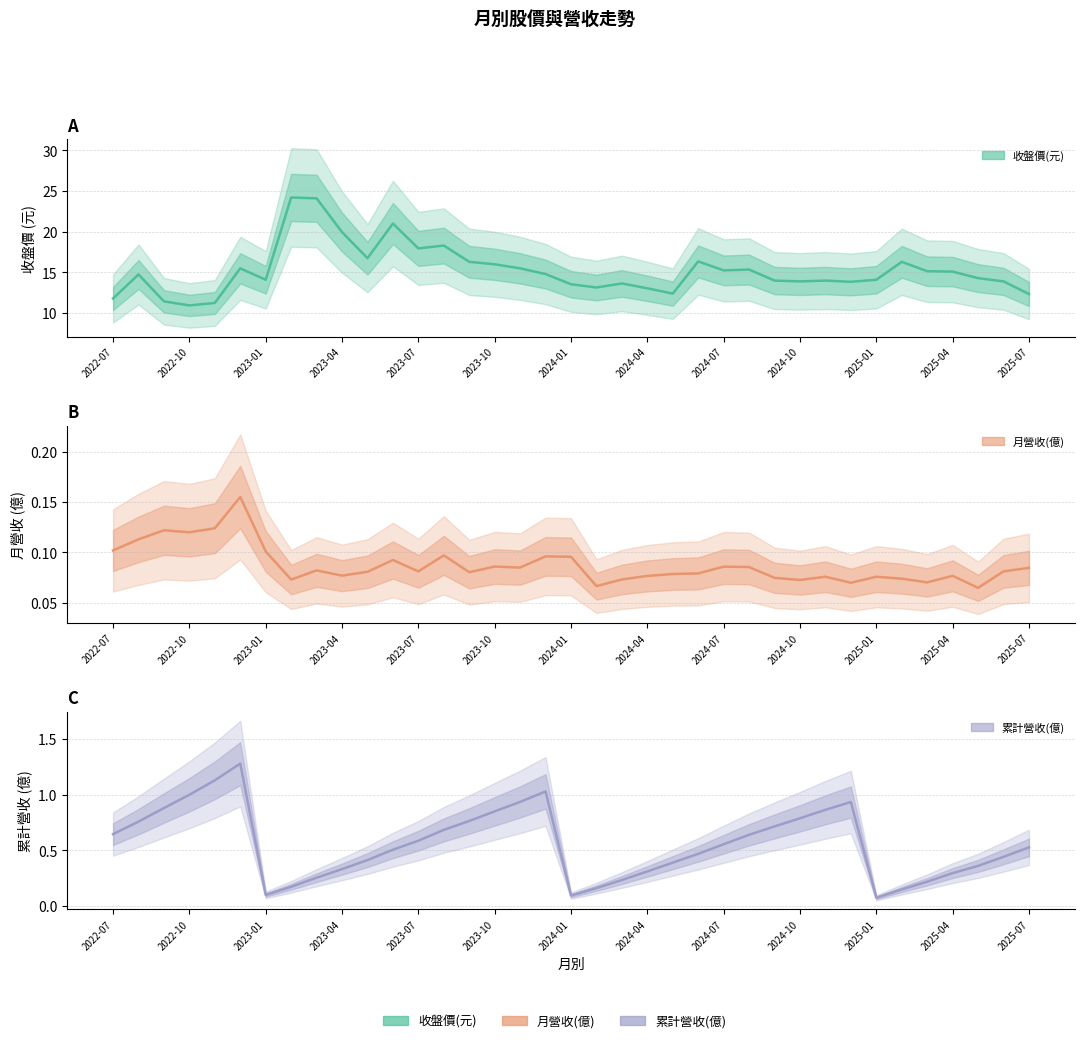

What are all the series names shown in the legend?

收盤價(元), 月營收(億), 累計營收(億)